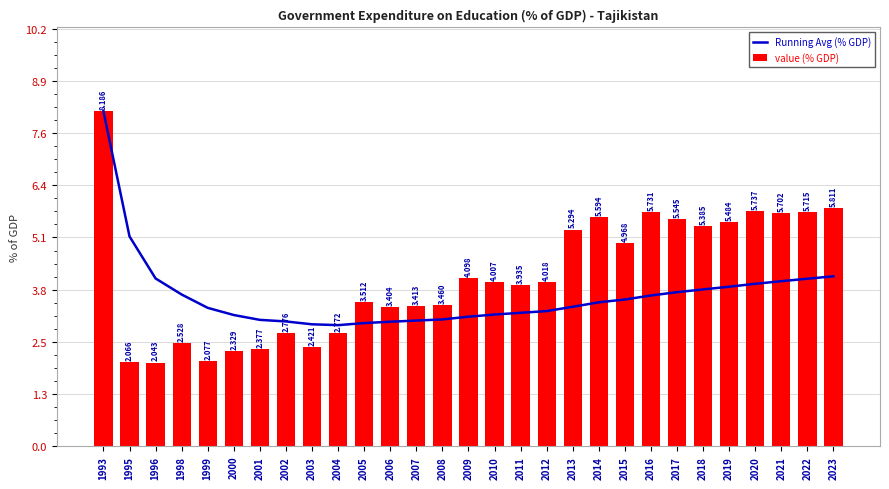

What is the sum of all Running Avg (% GDP) values?

106.8